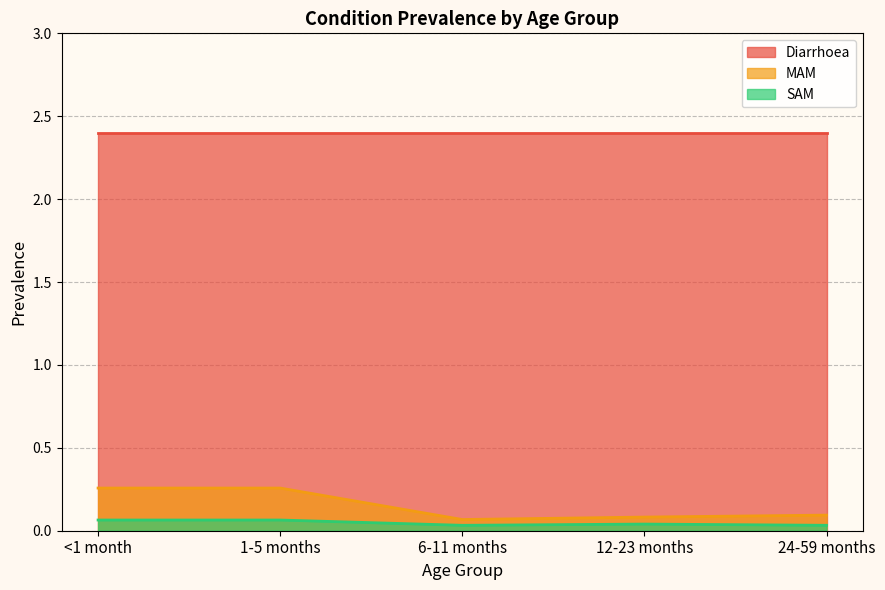

List the labels in order of MAM value, largest first.

<1 month, 1-5 months, 24-59 months, 12-23 months, 6-11 months